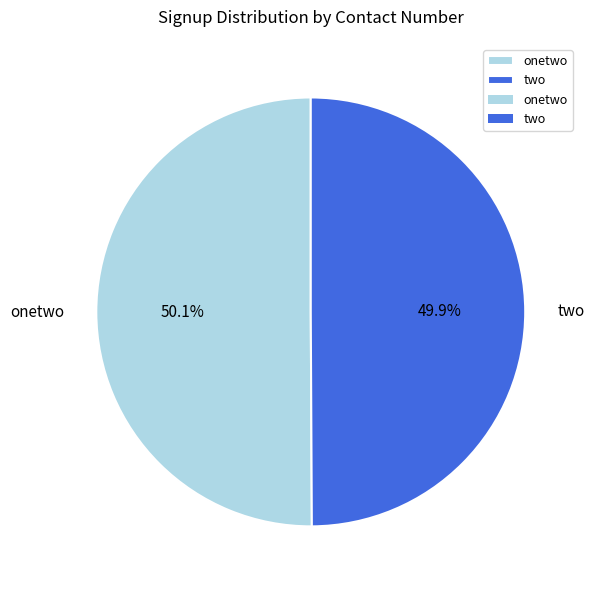

What percentage do onetwo and two together represent?

100.0%